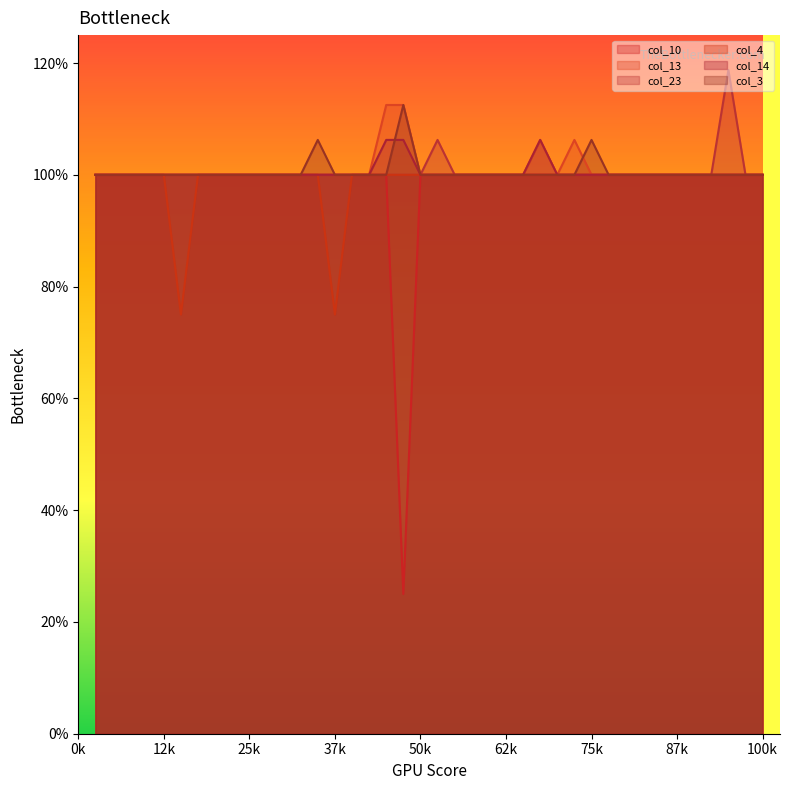

At which category does the chart reach its minimum across all series?

19